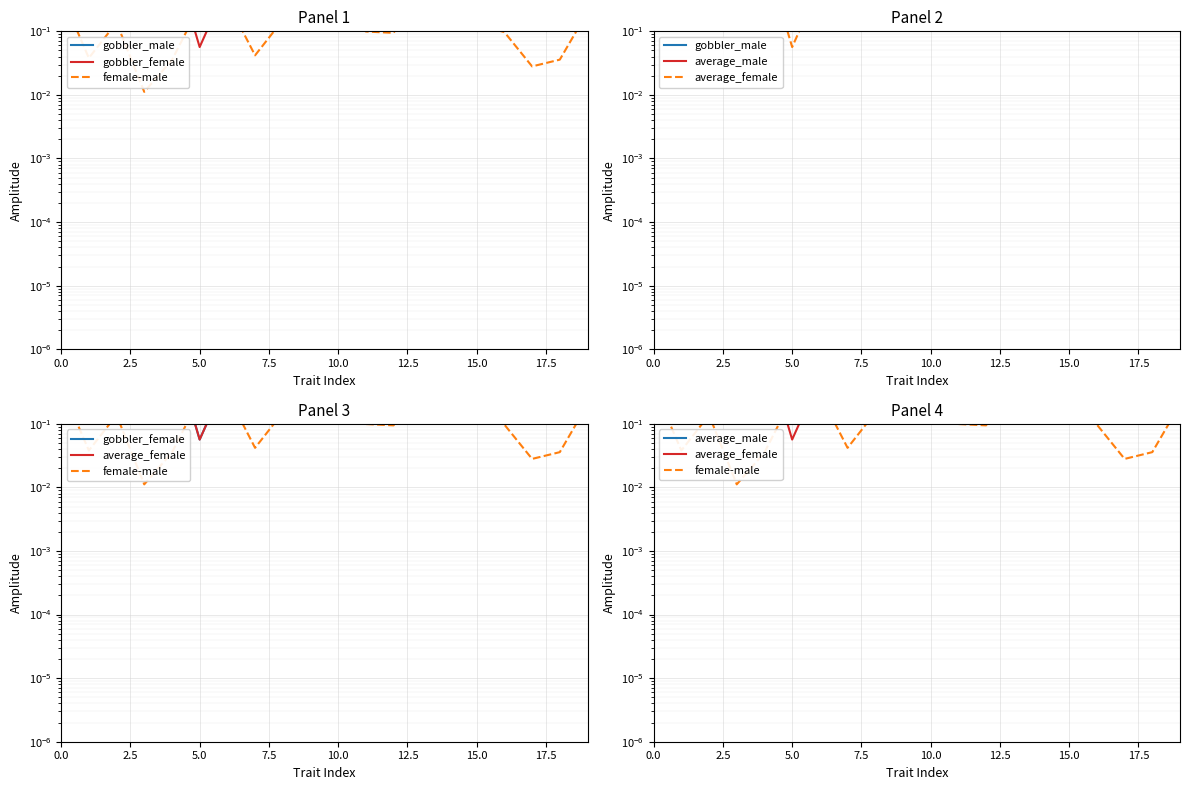

Between 11 and 5.0, which is larger?

11